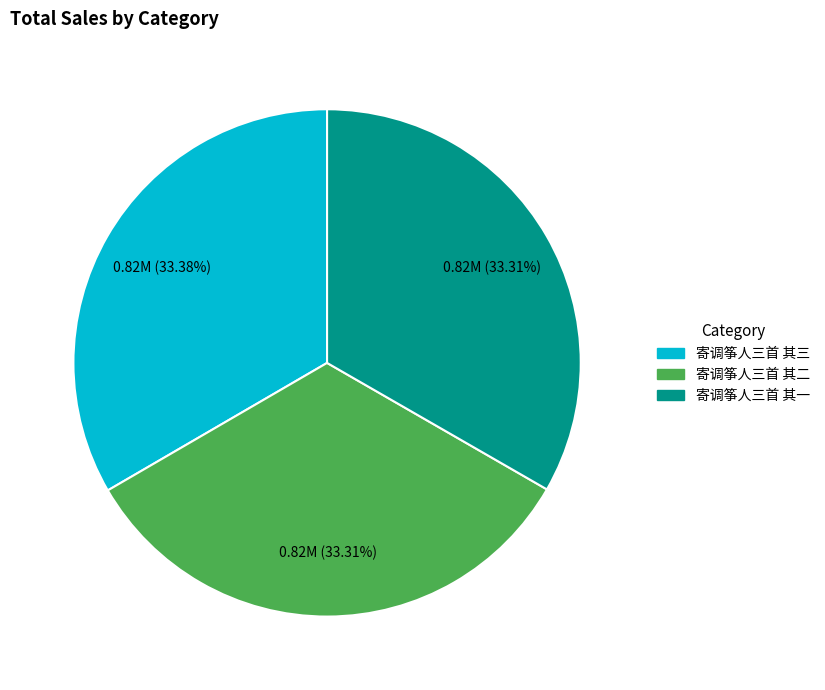

True or false: 寄调筝人三首 其一 accounts for 42% of the total.

False